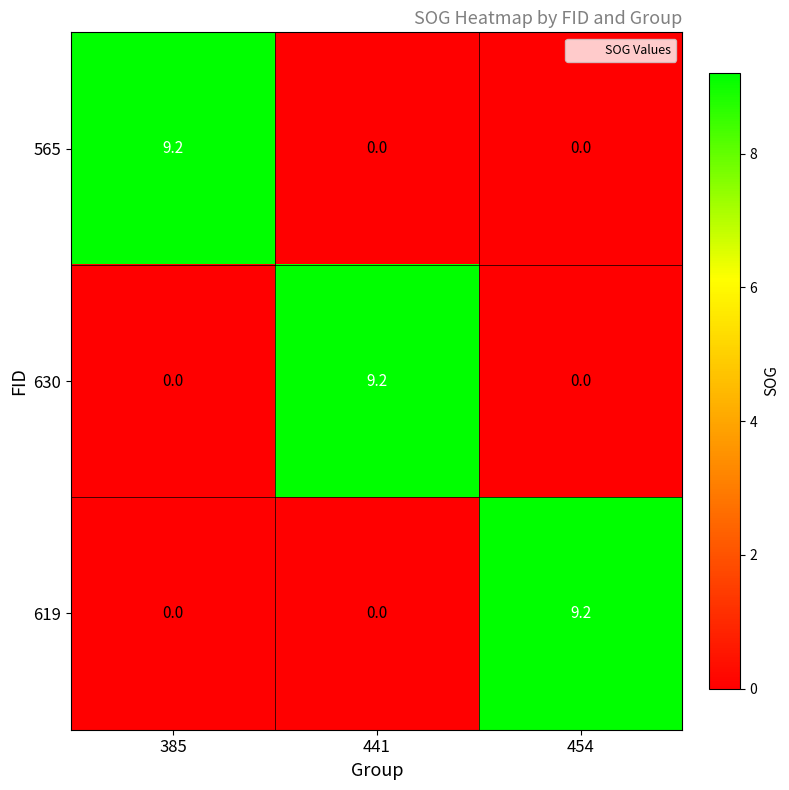

What is the greatest value displayed?

9.2